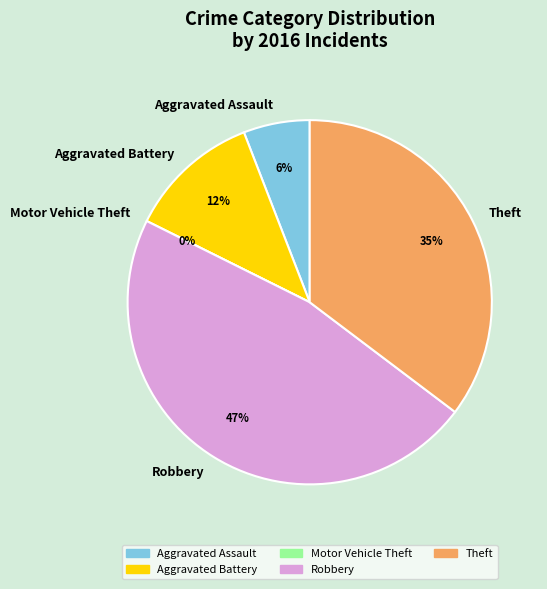

True or false: Motor Vehicle Theft accounts for 0% of the total.

True